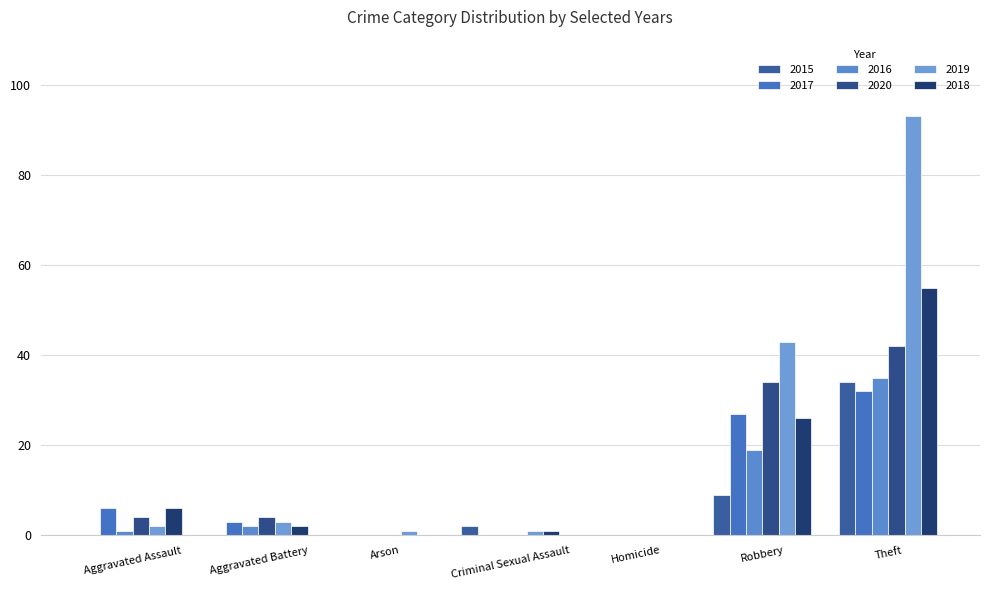

Reading left to right, extract all data points from this chart.

2015: Aggravated Assault=0	Aggravated Battery=0	Arson=0	Criminal Sexual Assault=2	Homicide=0	Robbery=9	Theft=34
2017: Aggravated Assault=6	Aggravated Battery=3	Arson=0	Criminal Sexual Assault=0	Homicide=0	Robbery=27	Theft=32
2016: Aggravated Assault=1	Aggravated Battery=2	Arson=0	Criminal Sexual Assault=0	Homicide=0	Robbery=19	Theft=35
2020: Aggravated Assault=4	Aggravated Battery=4	Arson=0	Criminal Sexual Assault=0	Homicide=0	Robbery=34	Theft=42
2019: Aggravated Assault=2	Aggravated Battery=3	Arson=1	Criminal Sexual Assault=1	Homicide=0	Robbery=43	Theft=93
2018: Aggravated Assault=6	Aggravated Battery=2	Arson=0	Criminal Sexual Assault=1	Homicide=0	Robbery=26	Theft=55